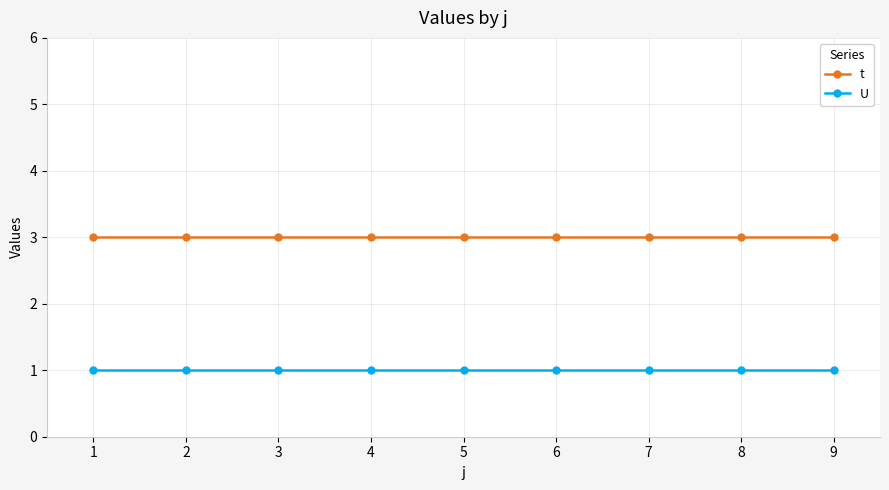

Reading left to right, extract all data points from this chart.

t: 3	3	3	3	3	3	3	3	3
U: 1	1	1	1	1	1	1	1	1